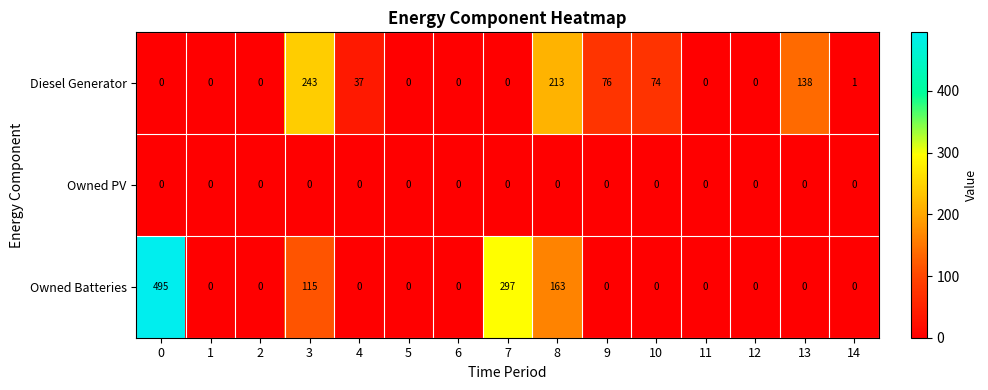

List the series in order of their overall mean, lowest first.

Owned PV, Diesel Generator, Owned Batteries